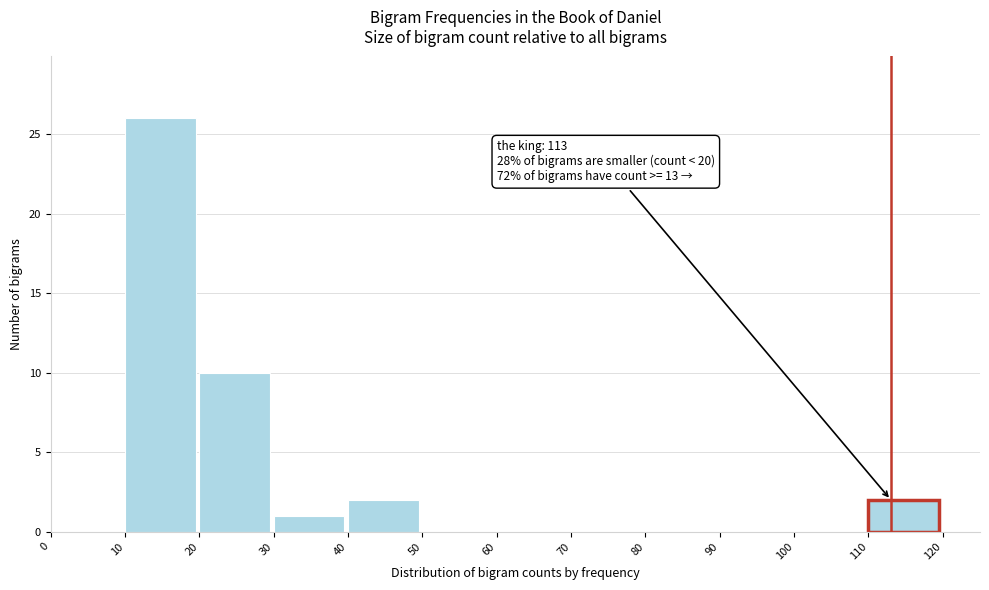

Over which range of the x-axis is the bar tallest?

10 to 20